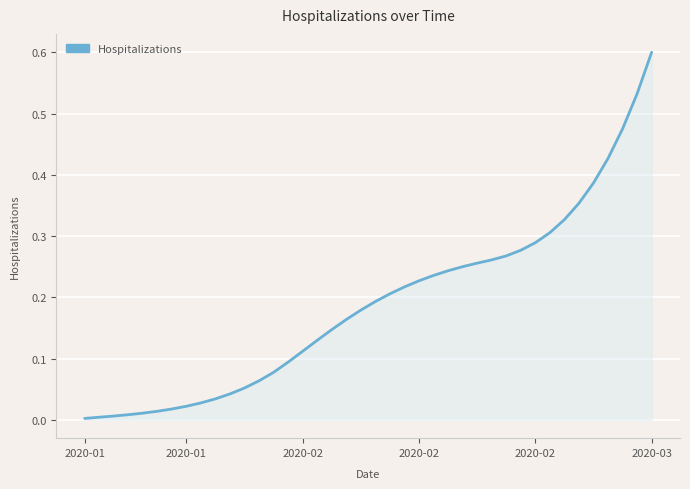

What is the greatest value displayed?

0.6